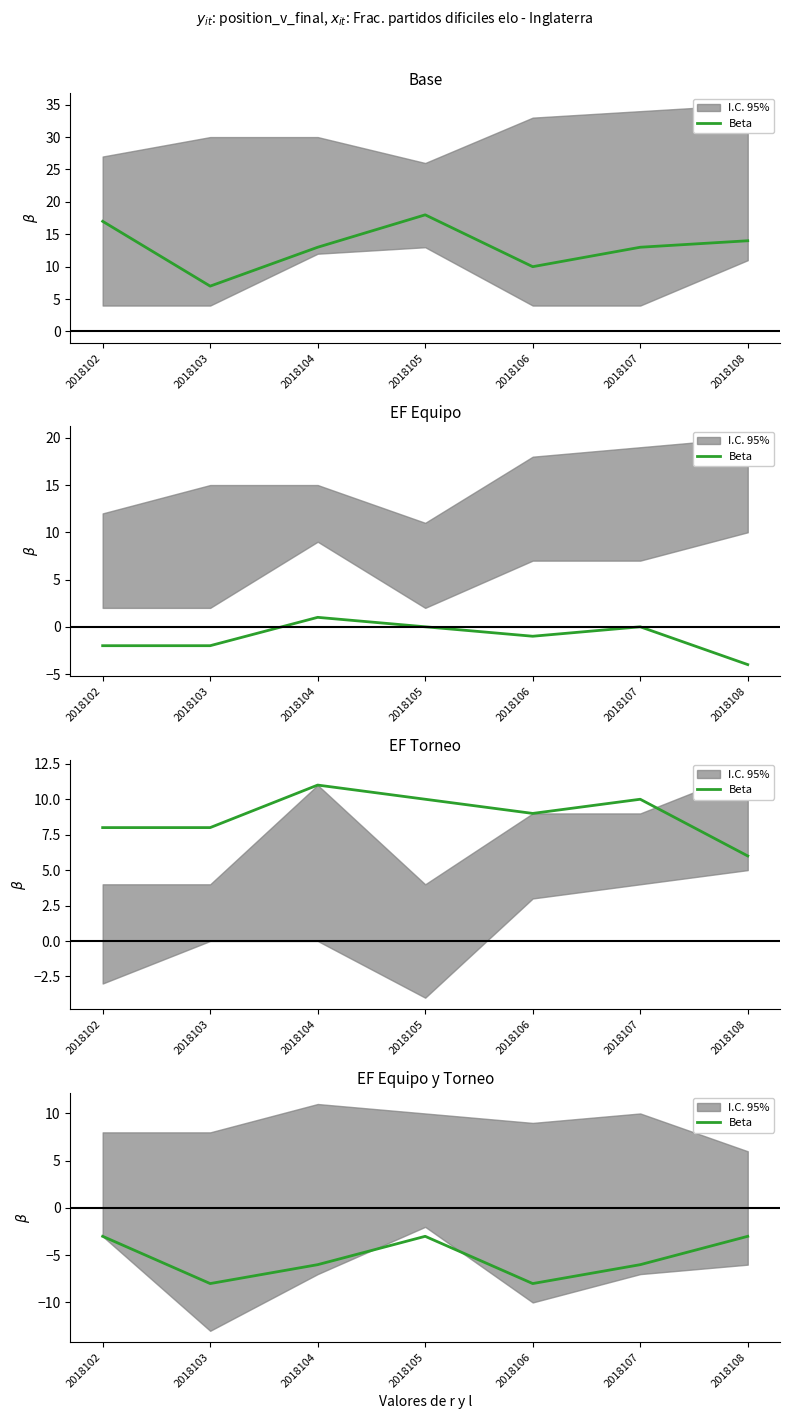

Where is the first local minimum?

2018103